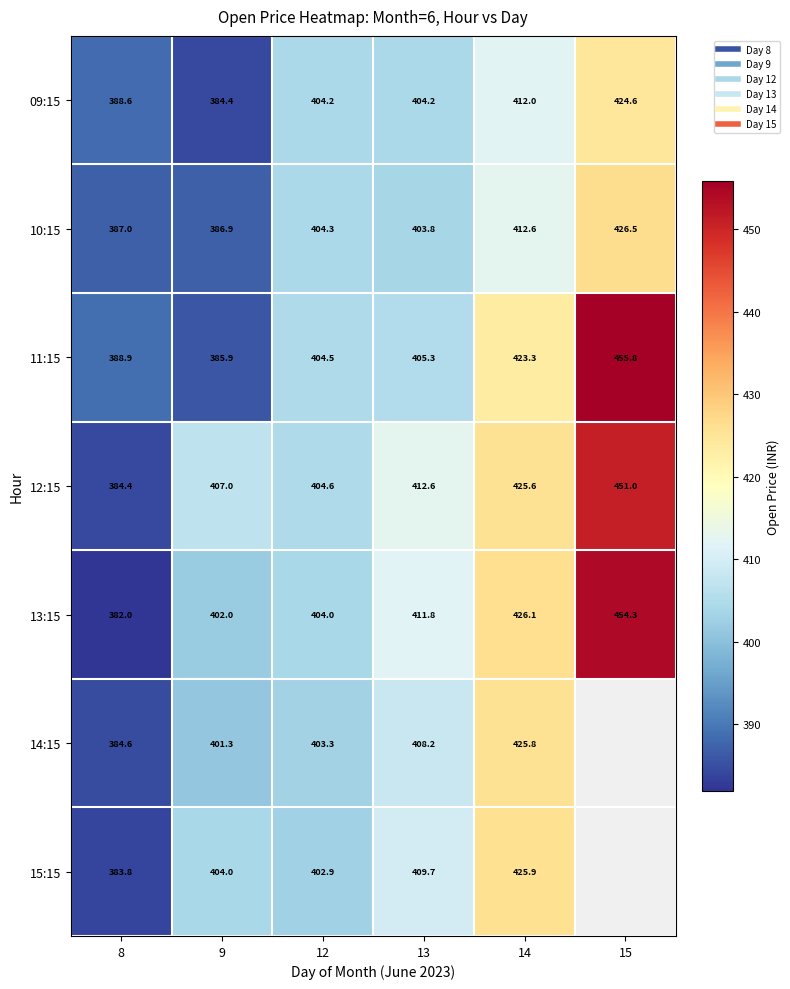

Is it true that 09:15 equals 404.2 at 12?

True